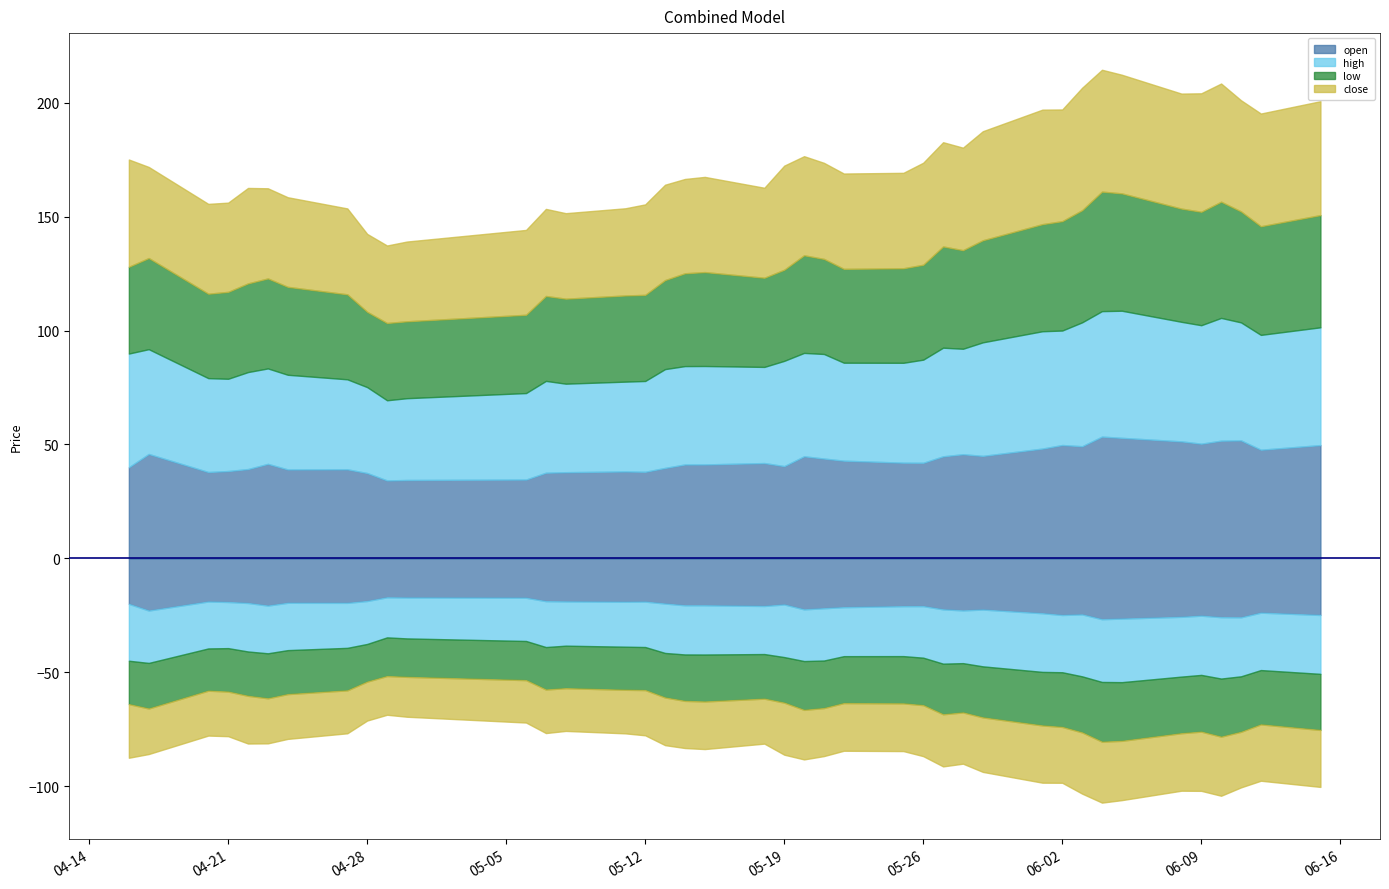

True or false: low has a value of 25.6 at 20200518.

False